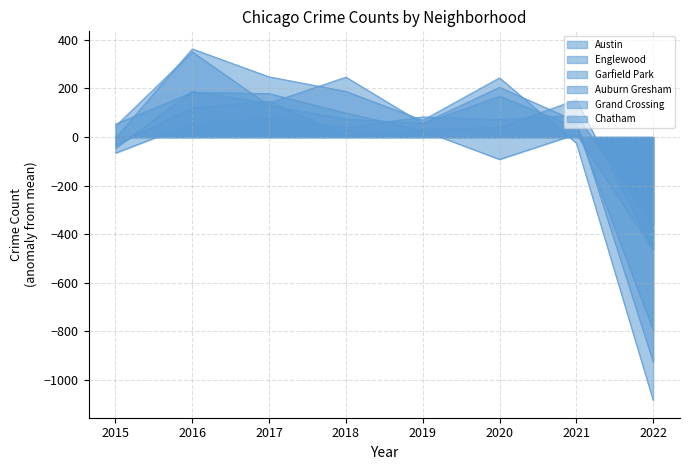

How many values in Auburn Gresham are below zero?

2